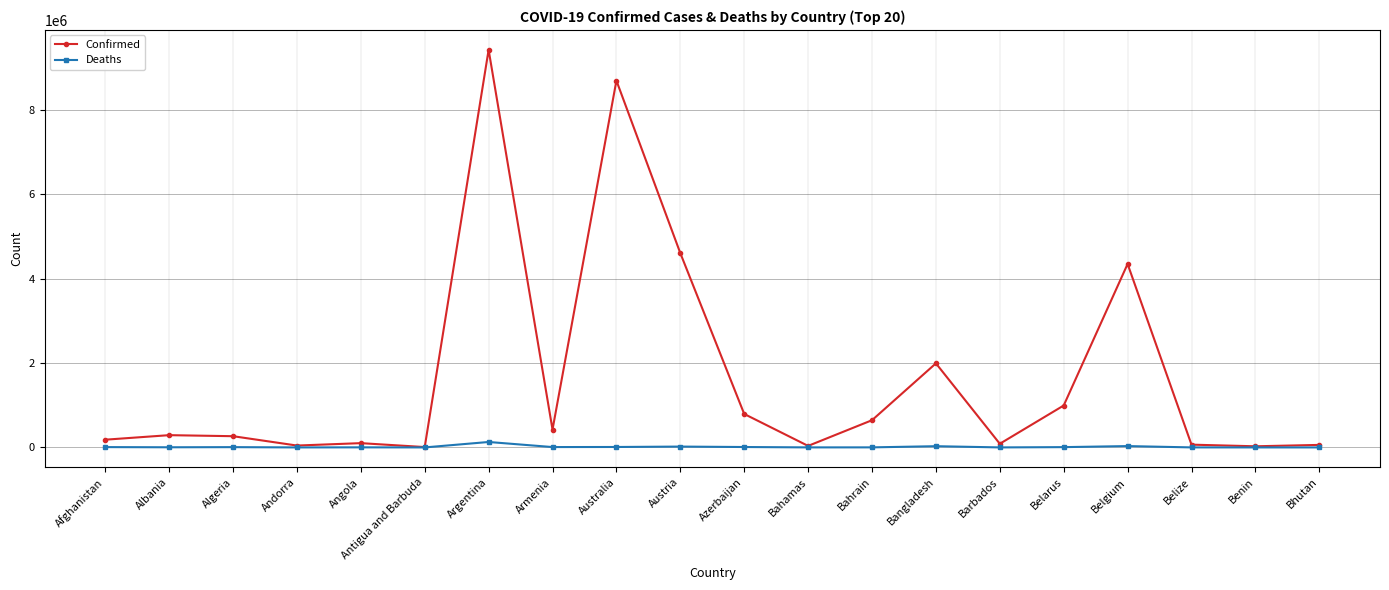

What is the maximum value shown in the chart?

9426171